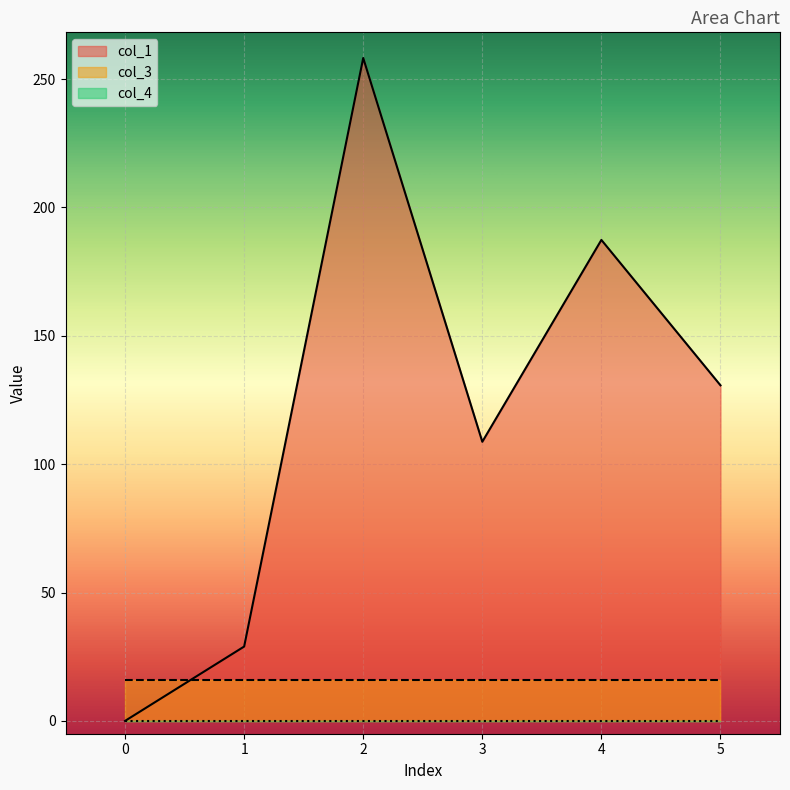

List the series in order of their peak value, highest first.

col_1, col_3, col_4